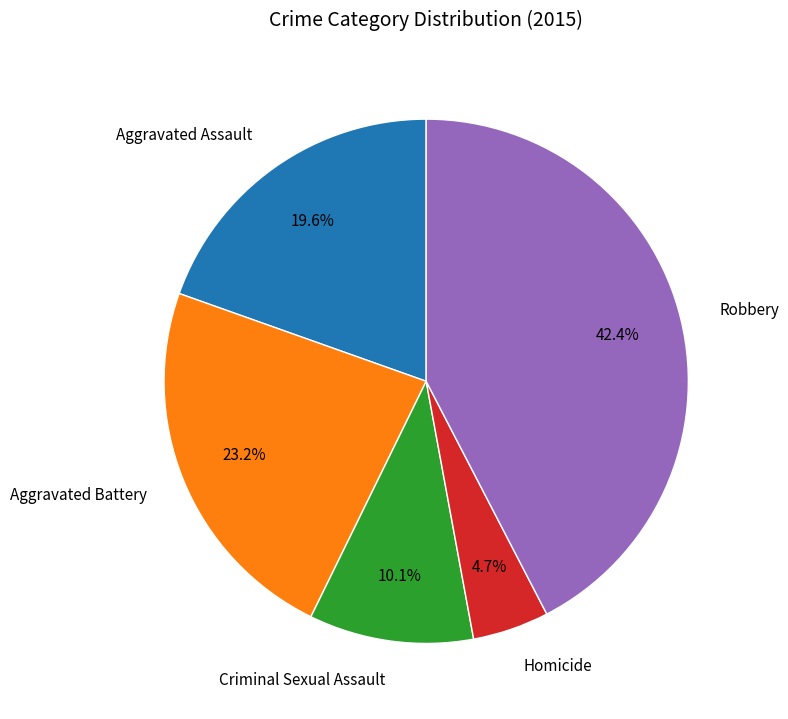

Is there any slice that represents more than half of the pie?

No